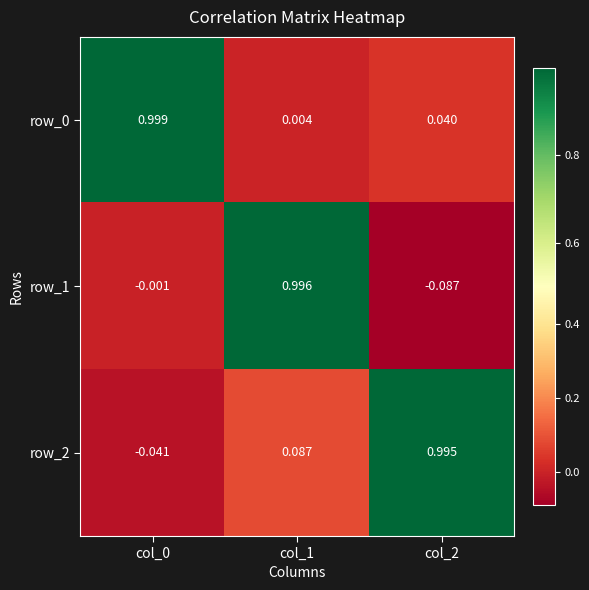

How many values in the row_2 series exceed 0?

2